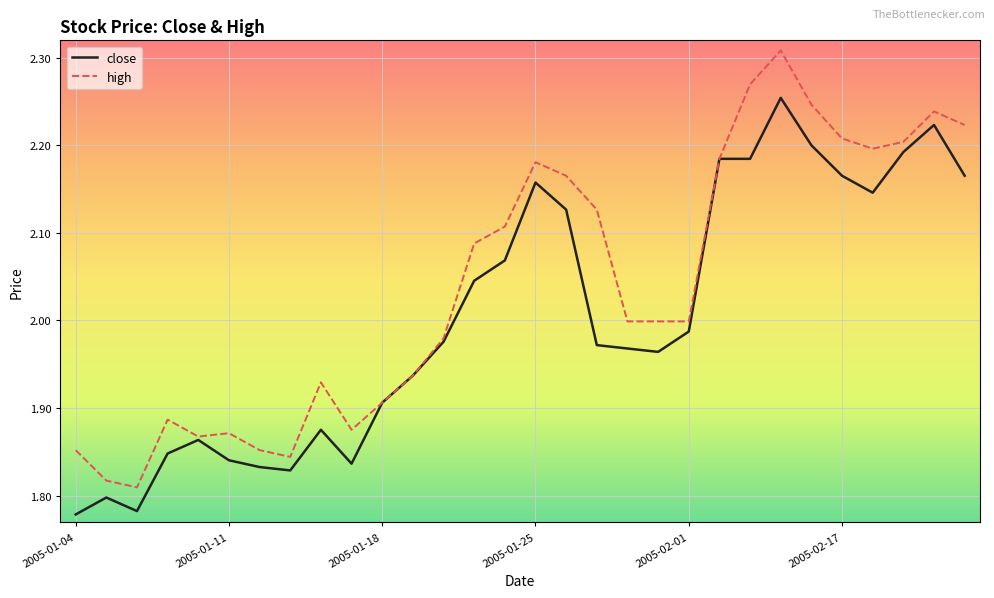

Which series has the largest total across all categories?

high